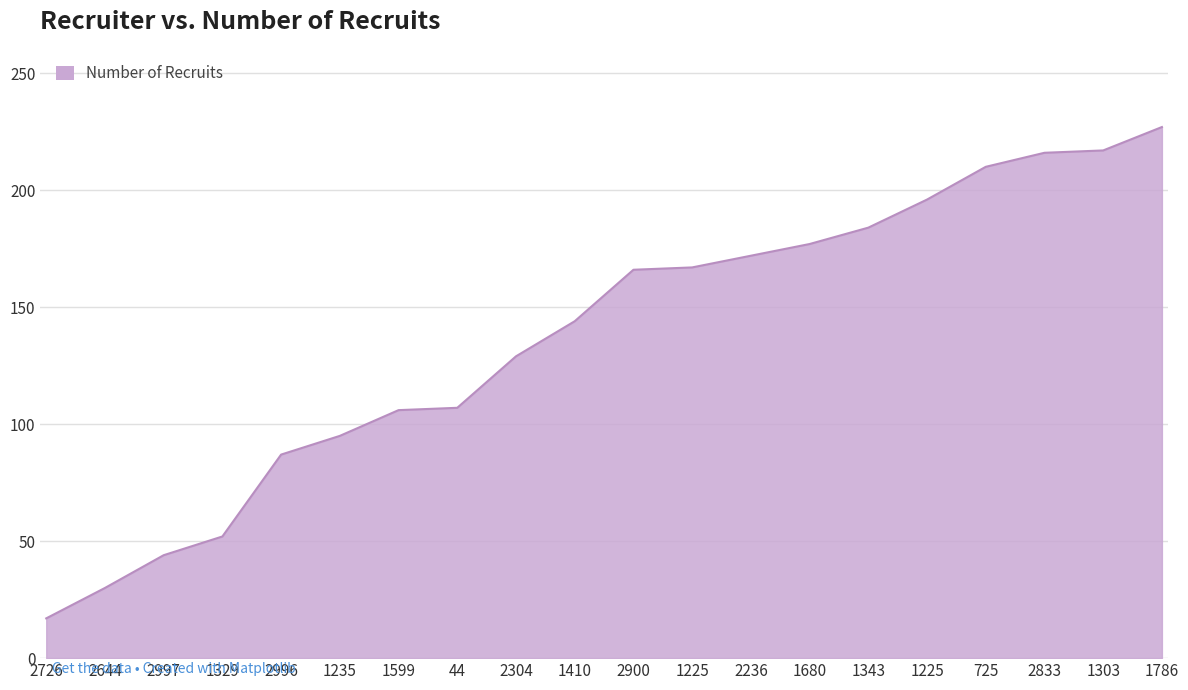

Does the chart display data point markers on the line(s)?

No